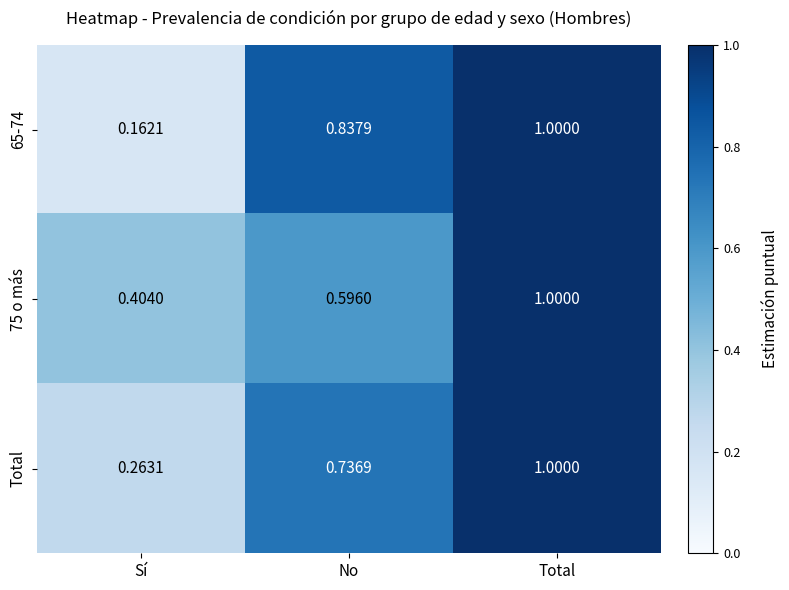

At which category is the sum across all series the highest?

Total